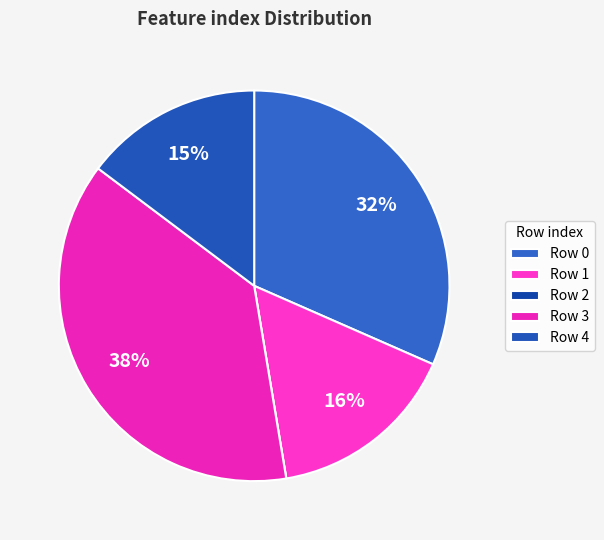

Which category has the biggest portion of the pie?

Row 3